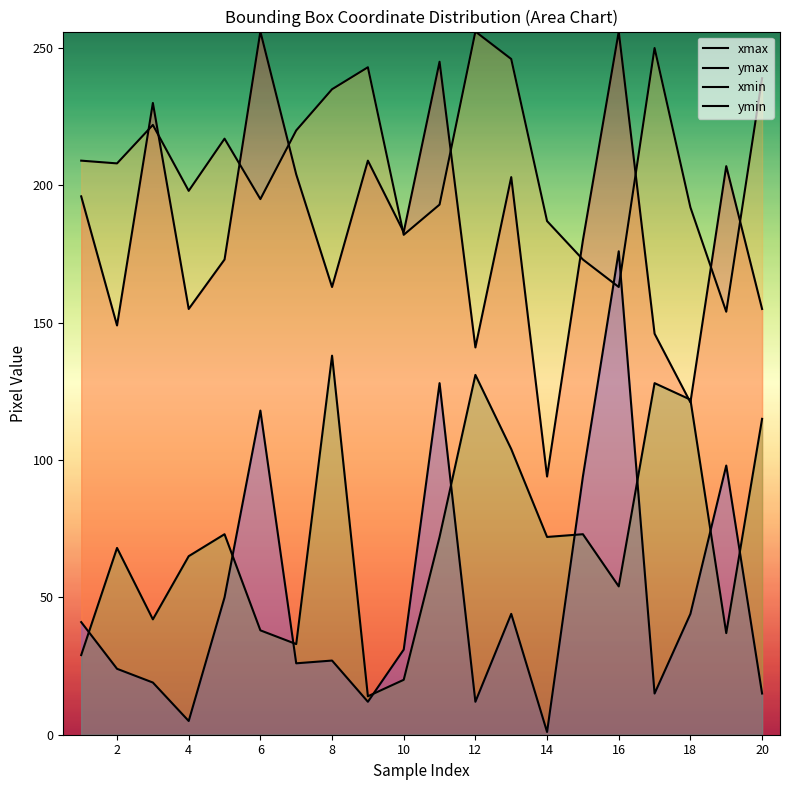

What is the maximum value shown in the chart?

256